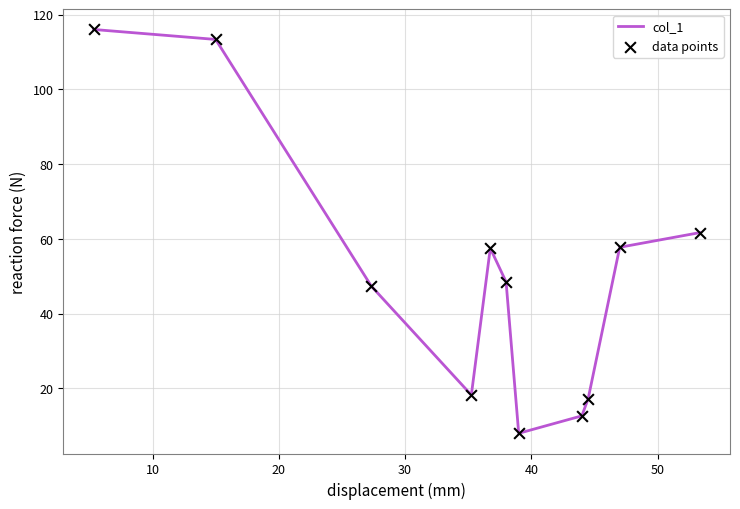

What is the greatest value displayed?

116.0